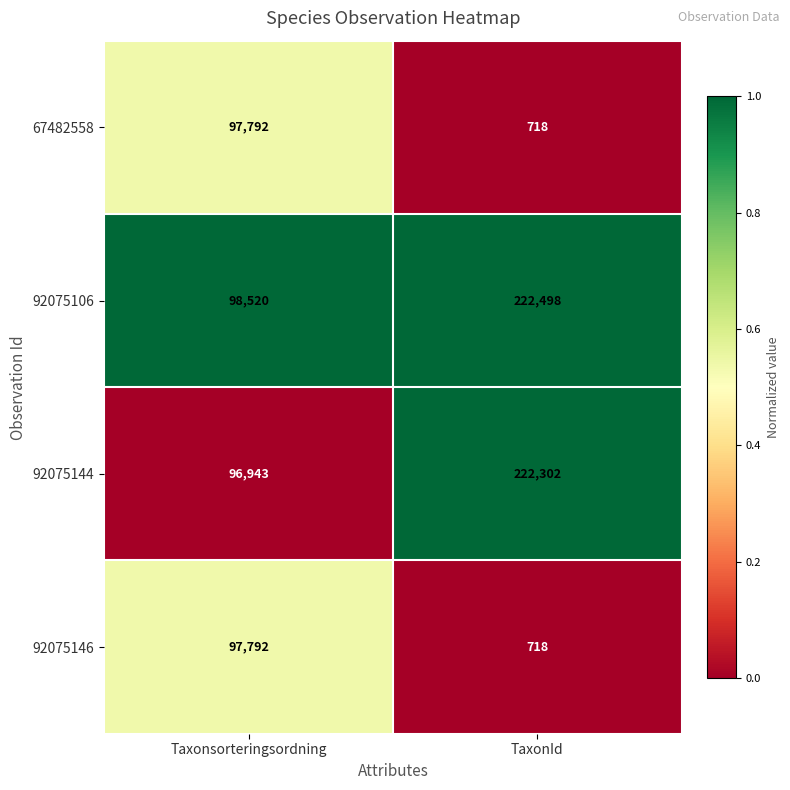

What is the total value across all series at Taxonsorteringsordning?

391047